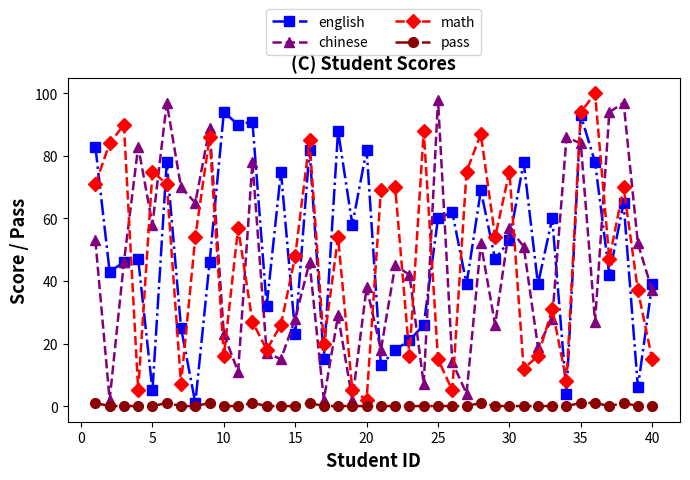

What is the difference between the maximum and minimum values in the english series?

93